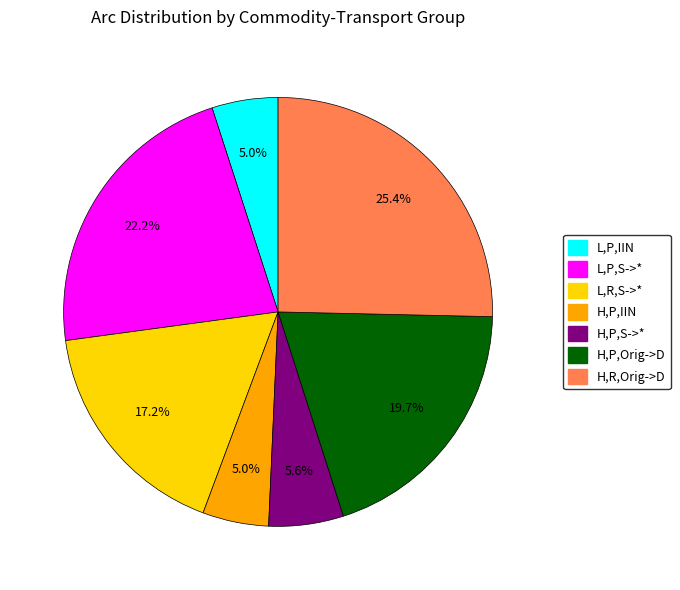

How much of the chart is everything except H,P,IIN?

95.0%